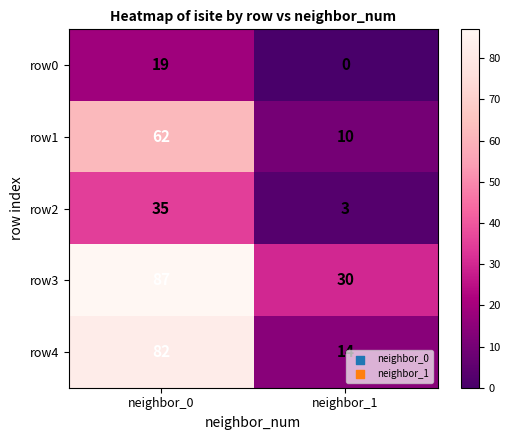

Reading left to right, extract all data points from this chart.

row0: neighbor_0=19	neighbor_1=0
row1: neighbor_0=62	neighbor_1=10
row2: neighbor_0=35	neighbor_1=3
row3: neighbor_0=87	neighbor_1=30
row4: neighbor_0=82	neighbor_1=14